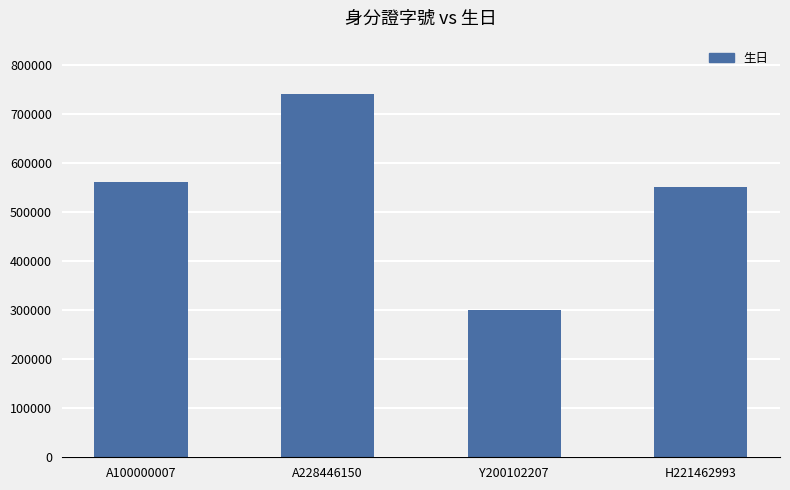

What is the value of the 3rd bar from the left?

300414